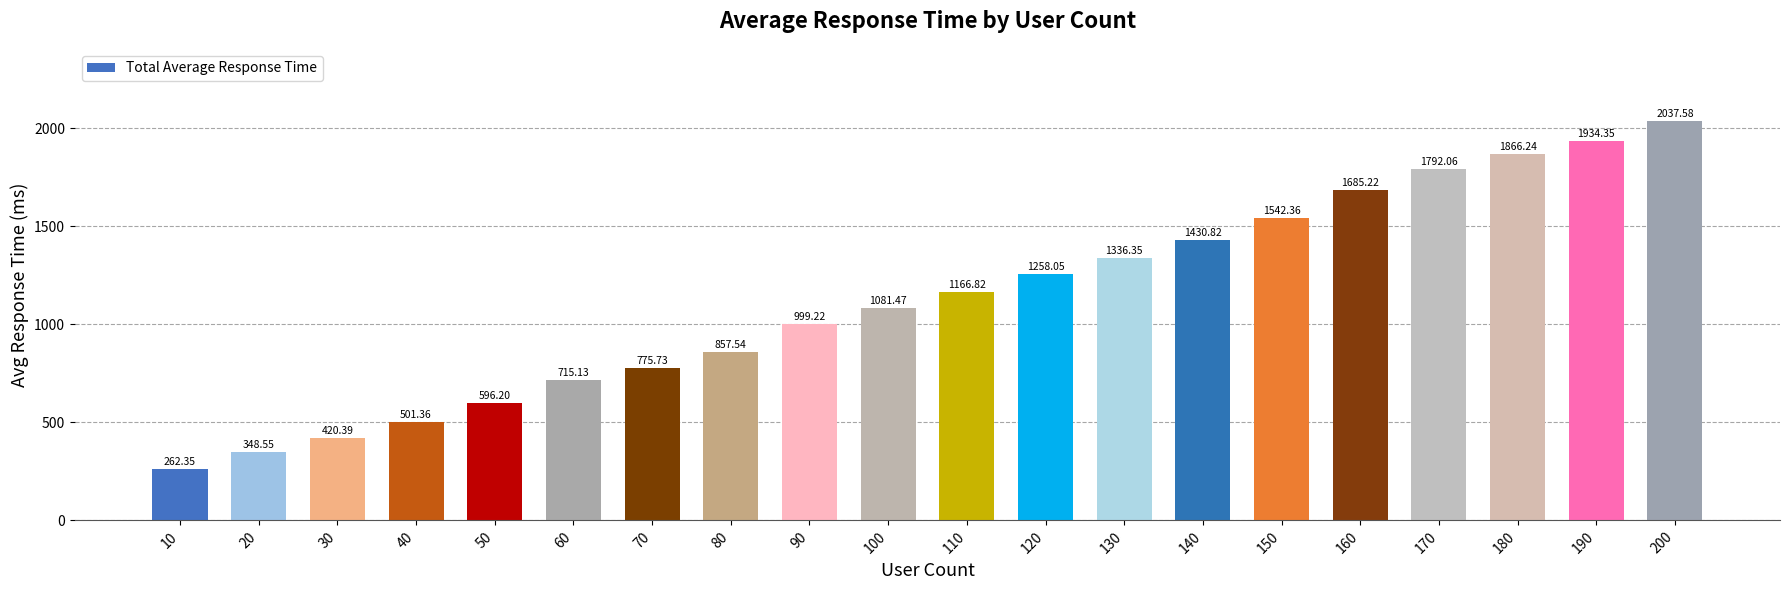

List the labels in order of value, smallest first.

10, 20, 30, 40, 50, 60, 70, 80, 90, 100, 110, 120, 130, 140, 150, 160, 170, 180, 190, 200